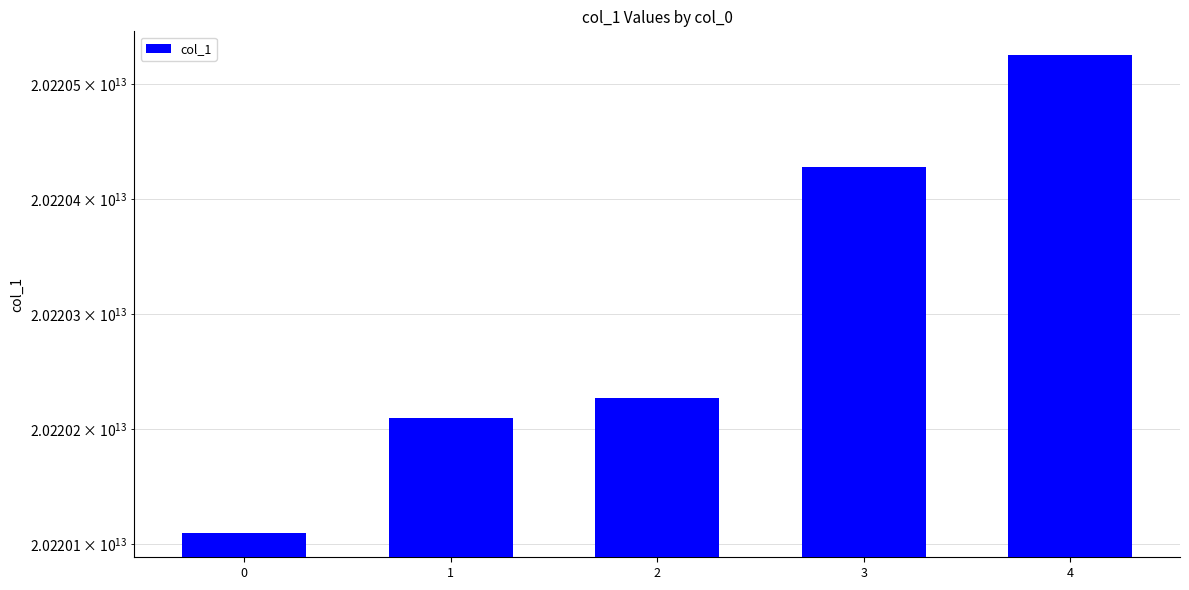

Reading left to right, extract all data points from this chart.

20220109180741	20220209234335	20220227234735	20220428134927	20220525194931